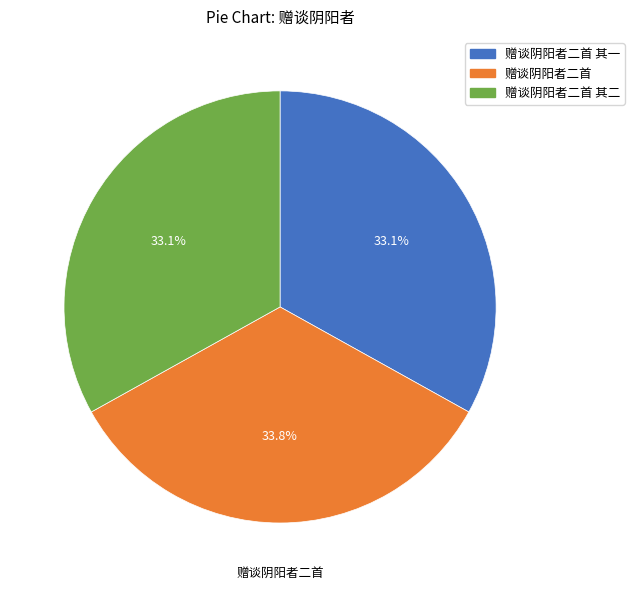

Is there any slice that represents more than half of the pie?

No